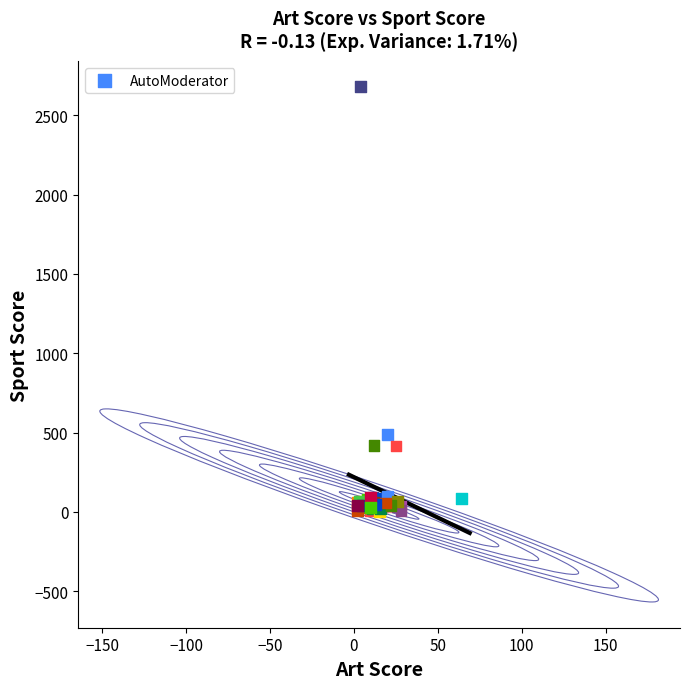

What Y value in the scatter plot is closest to 1341?

486